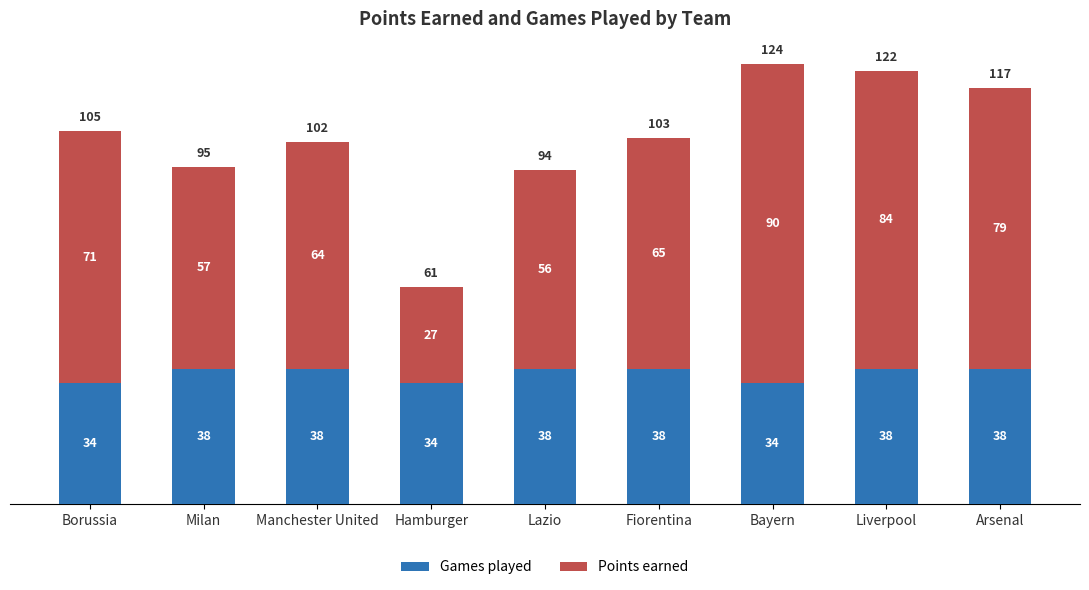

What is the total value across all series at Liverpool?

122